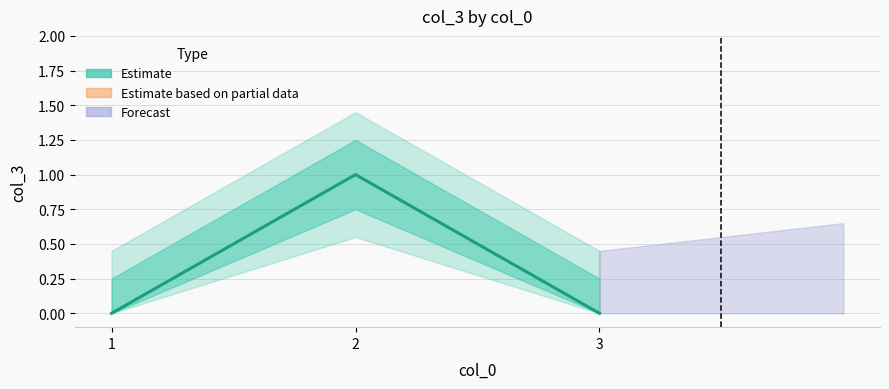

True or false: the data shows 0 at 3.

False